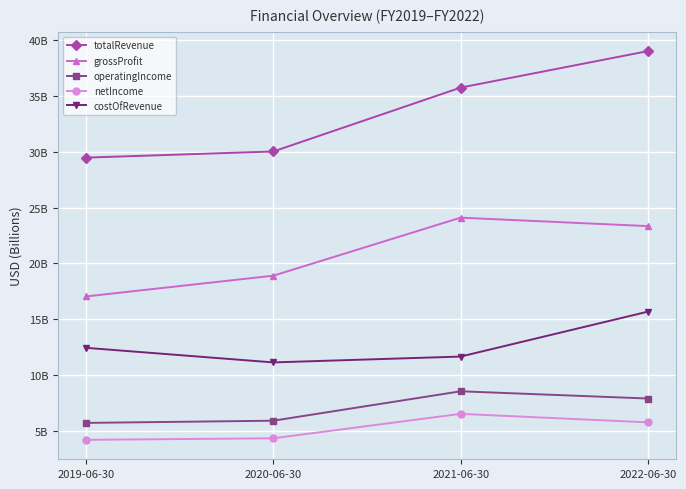

What is the highest value of the totalRevenue series?

39.0